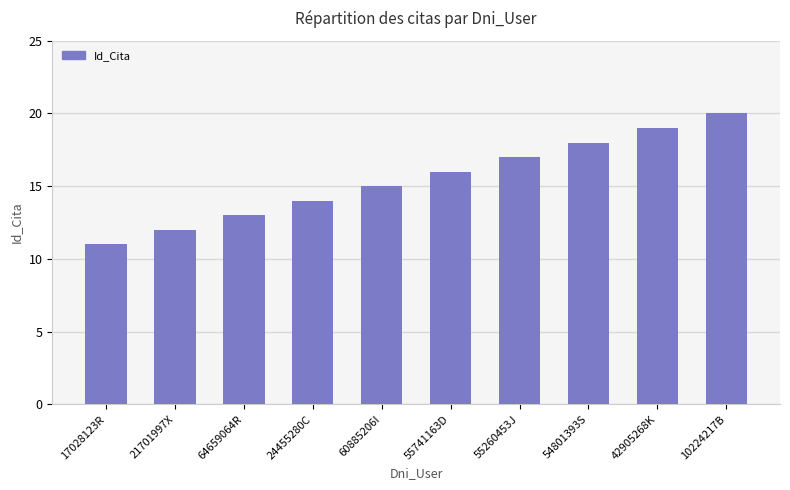

What is the label of the 8th bar from the right?

64659064R